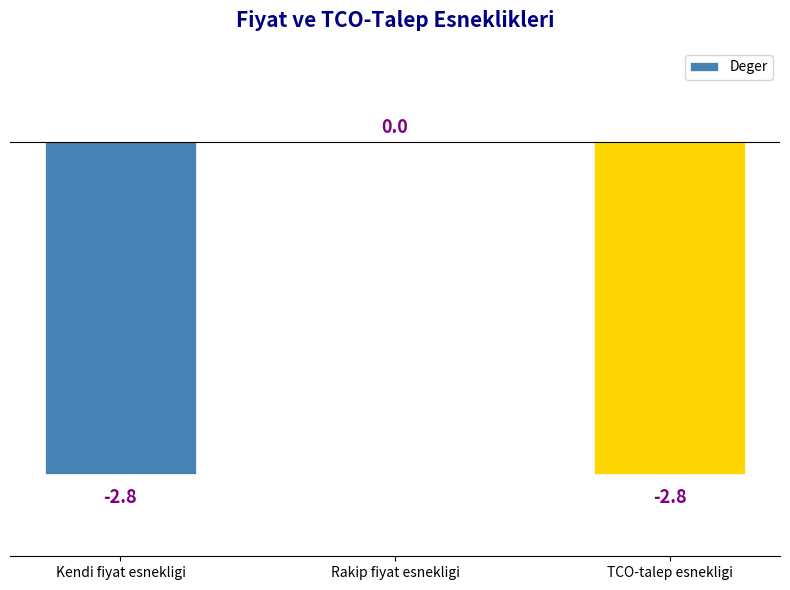

Reading left to right, list all the values displayed in this chart.

-2.8	0.0	-2.8